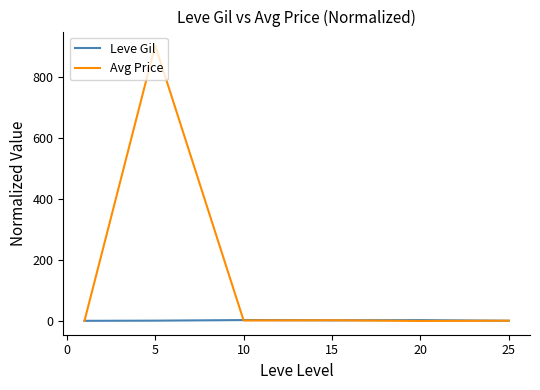

What is the difference between the second highest and minimum values in the Avg Price series?

2.2